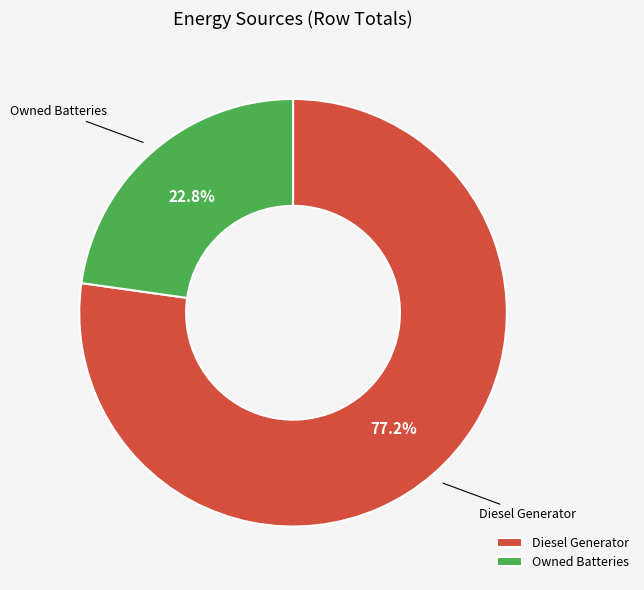

How many segments does this pie chart have?

2